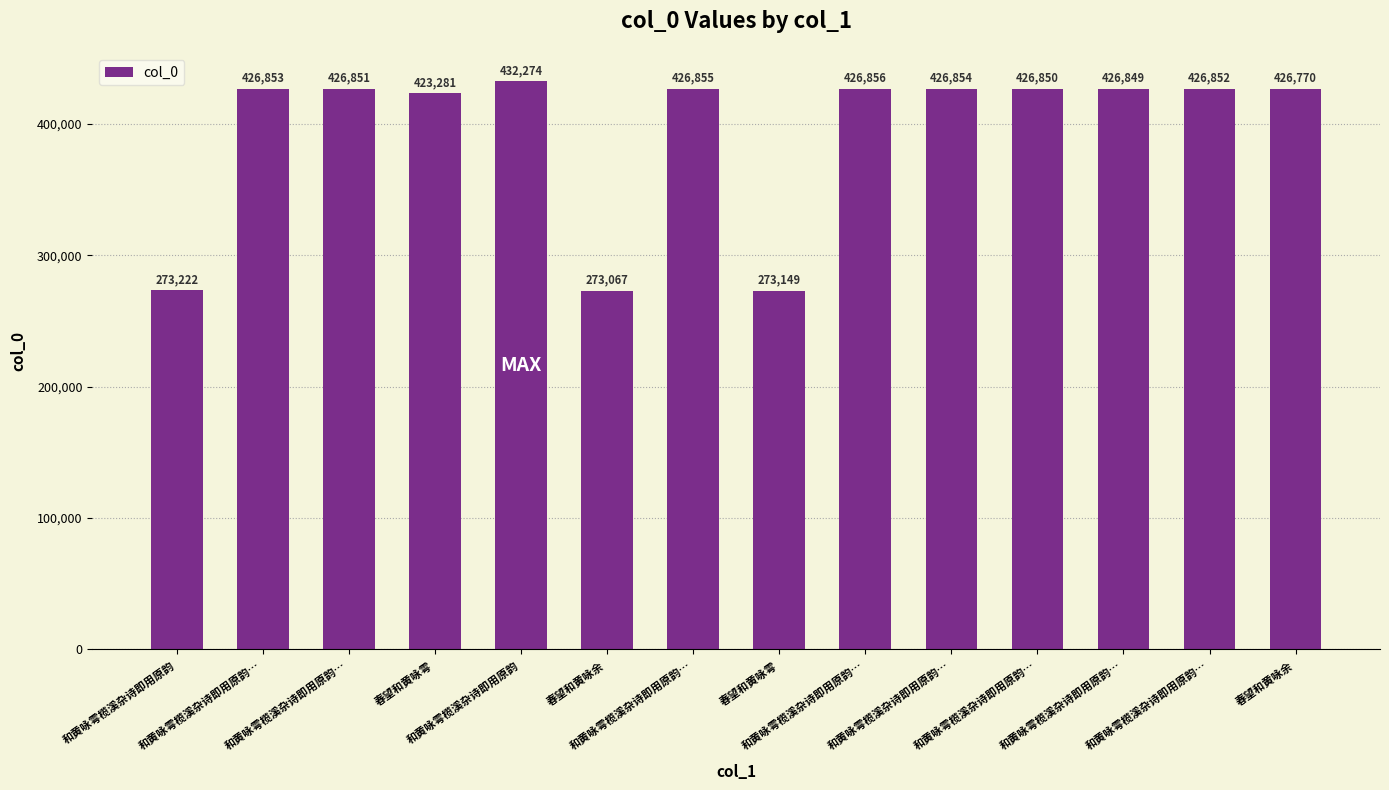

Where does the data first go above 426851?

和黄咏雩榄溪杂诗即用原韵…